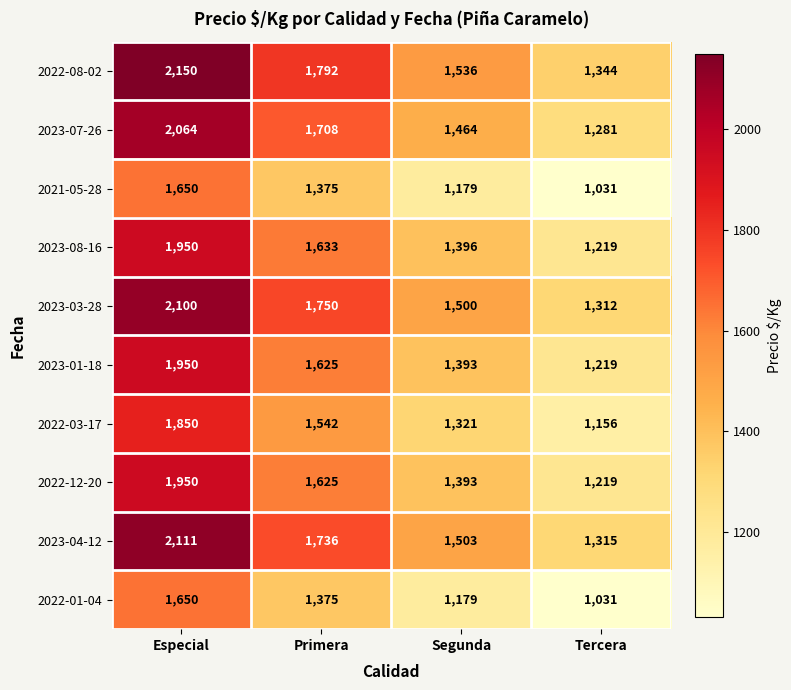

Which category has the lowest value in the 2023-01-18 series?

Tercera